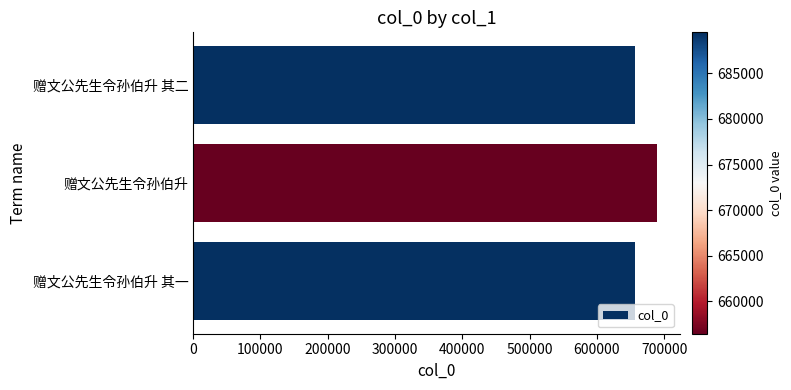

How many bars are there in total?

3